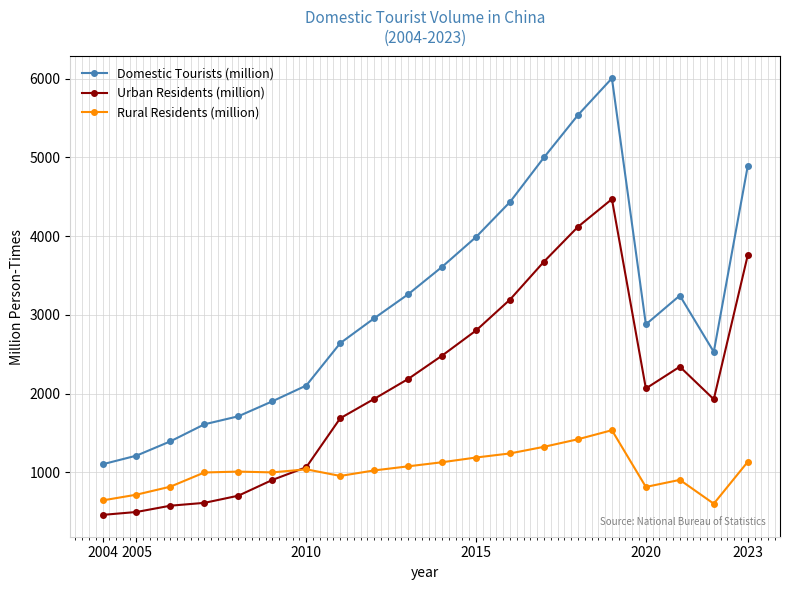

Which series has the largest range (max minus min)?

Domestic Tourists (million)